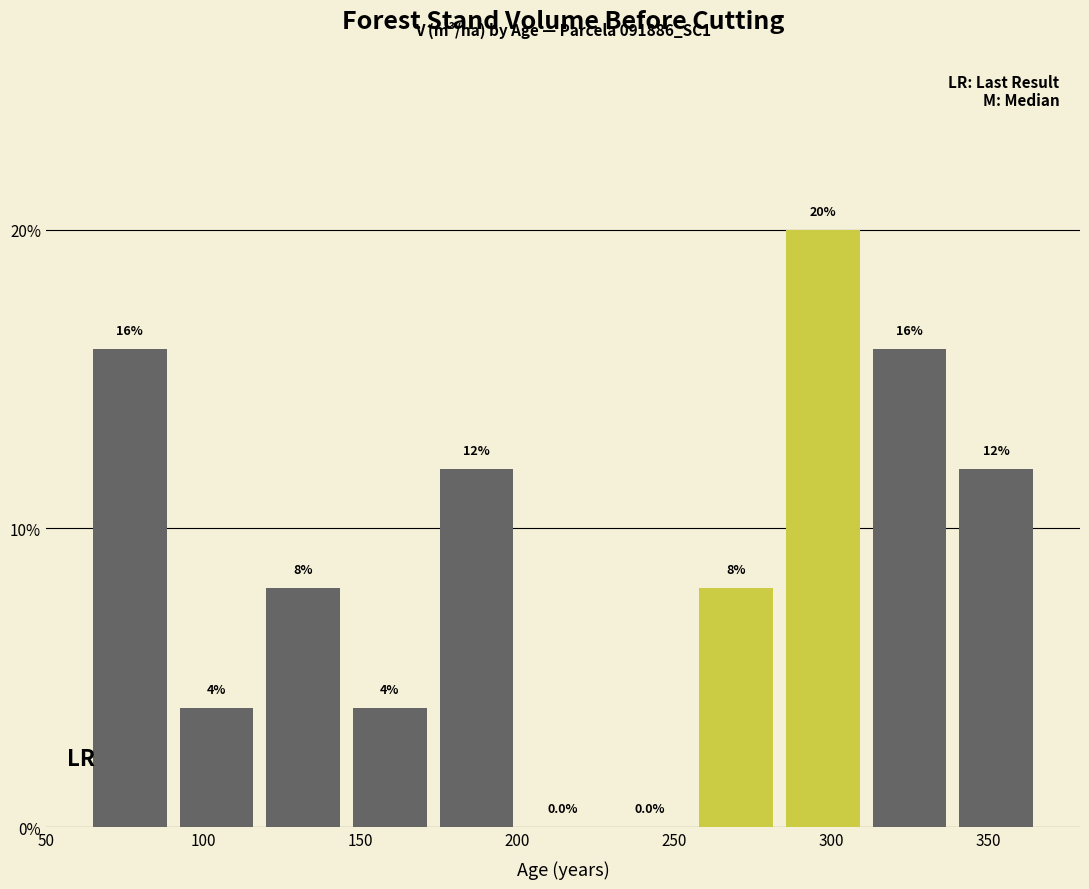

What is the height of the bar covering 65 to 90 on the x-axis? The bar edges are not printed on the chart, so give them approximately, as read against the axis.

16.0